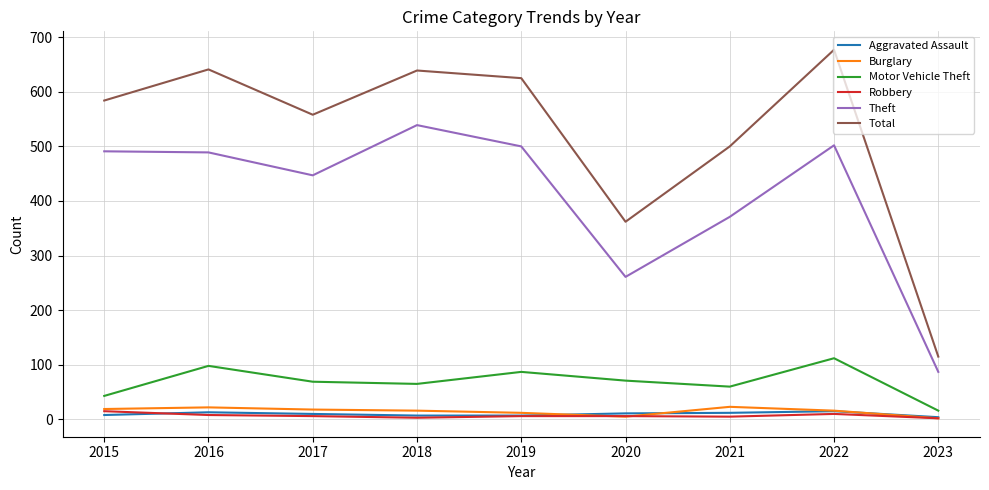

What is the maximum value shown in the chart?

677